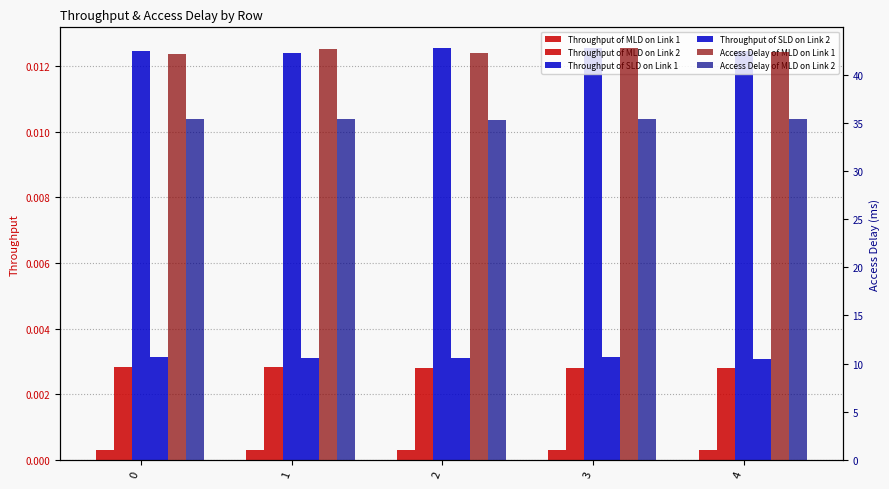

Reading right to left, transcribe all the data shown in this chart.

Throughput of MLD on Link 1: 4=0.0	3=0.0	2=0.0	1=0.0	0=0.0
Throughput of MLD on Link 2: 4=0.0	3=0.0	2=0.0	1=0.0	0=0.0
Throughput of SLD on Link 1: 4=0.0	3=0.0	2=0.0	1=0.0	0=0.0
Throughput of SLD on Link 2: 4=0.0	3=0.0	2=0.0	1=0.0	0=0.0
Access Delay of MLD on Link 1: 4=42.3	3=42.8	2=42.3	1=42.6	0=42.1
Access Delay of MLD on Link 2: 4=35.4	3=35.4	2=35.3	1=35.3	0=35.4